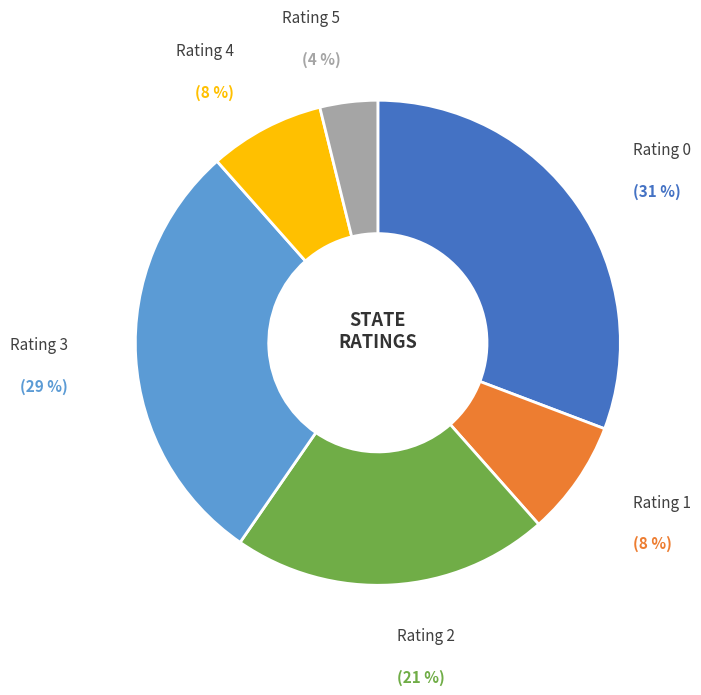

Combined, do Rating 2 and Rating 0 account for over 50%?

Yes